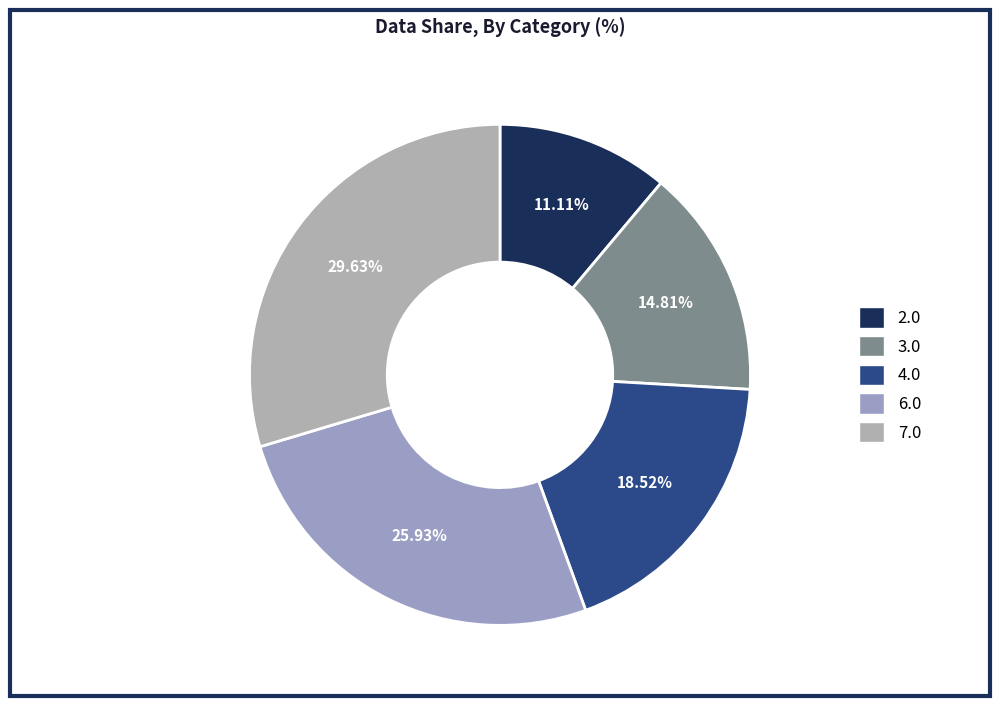

To the nearest percent, what is the difference between the largest and smallest slice percentages?

19%